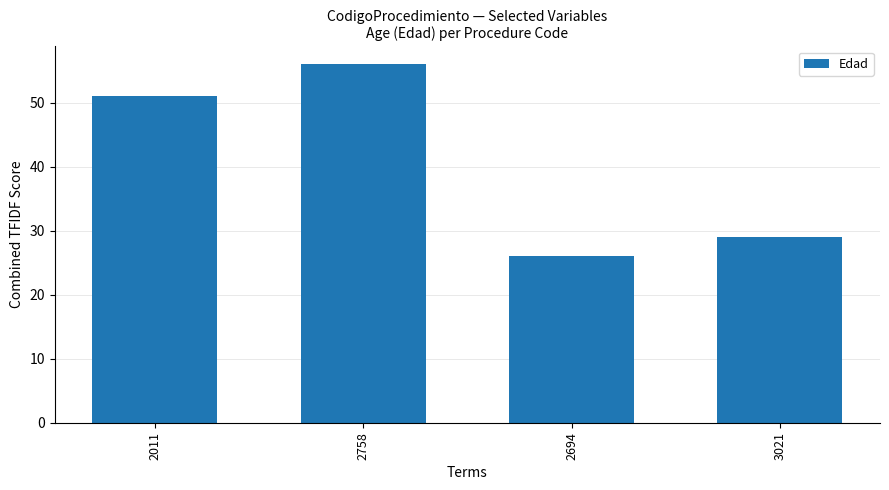

How many values are between 29 and 56?

3